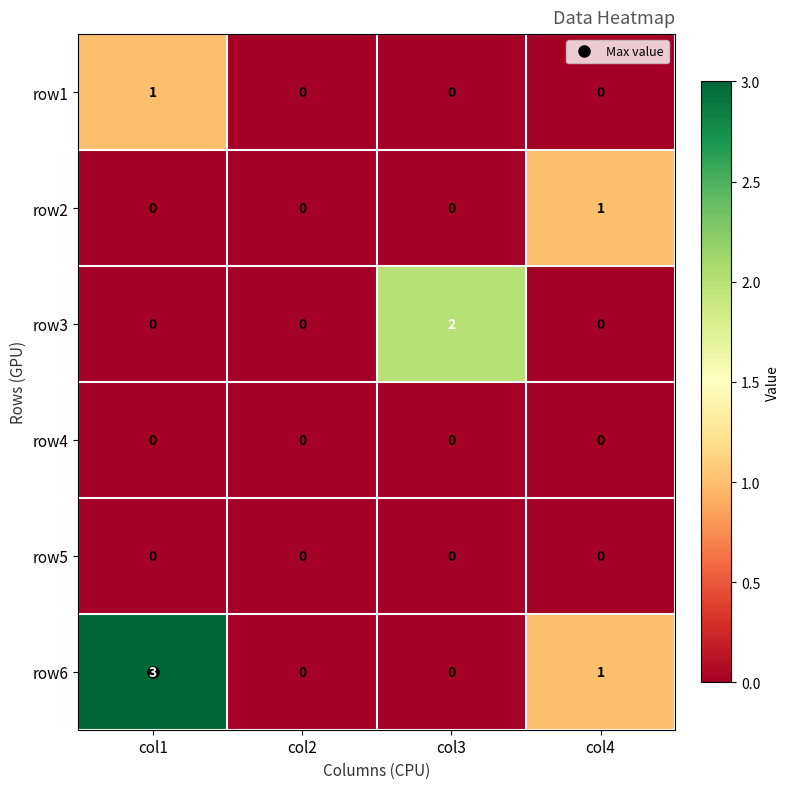

What is the total value across all series at col1?

4